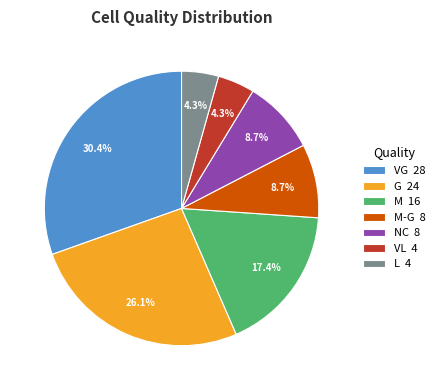

Is G 24 the majority of the pie?

No